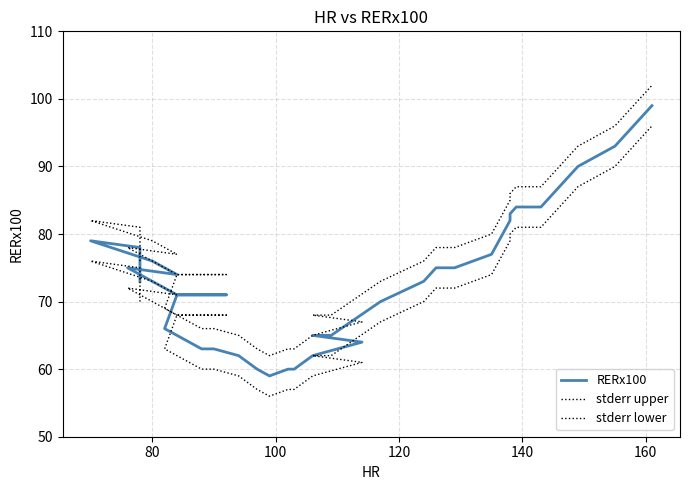

At how many categories does at least one series exceed 68?

23